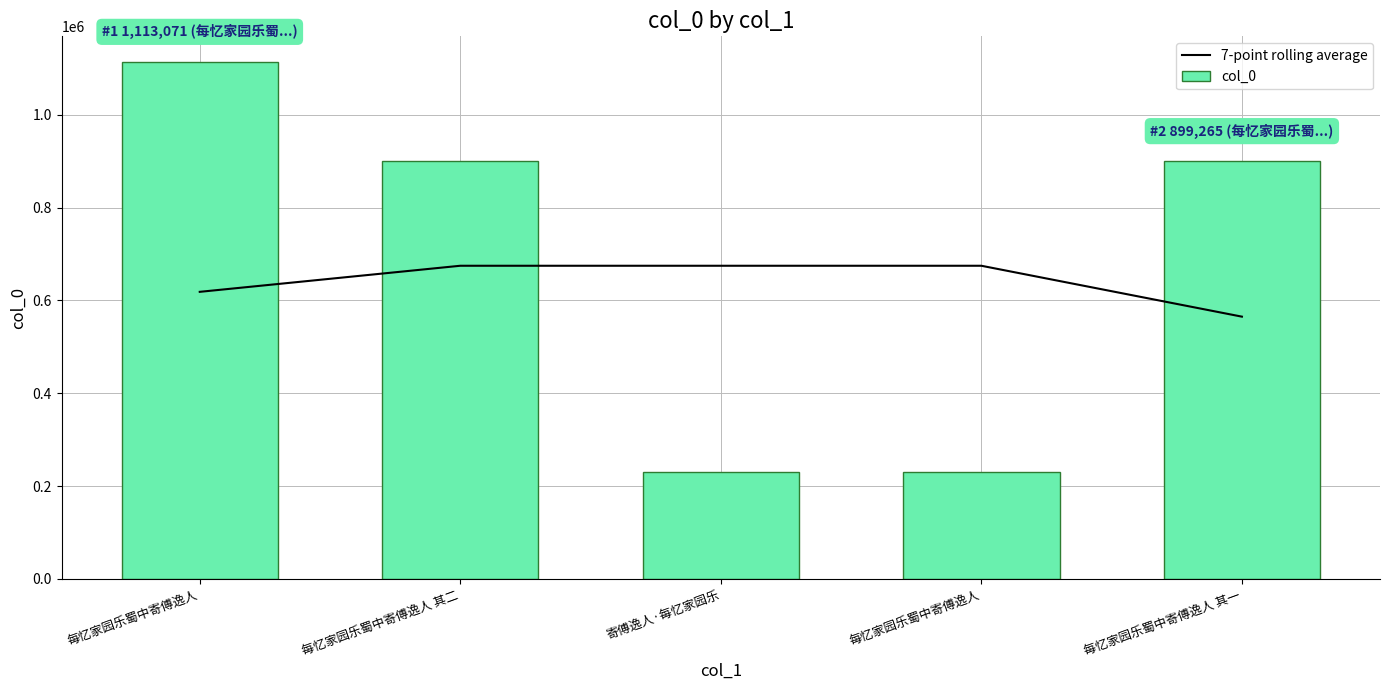

What is the minimum value for col_0?

230727